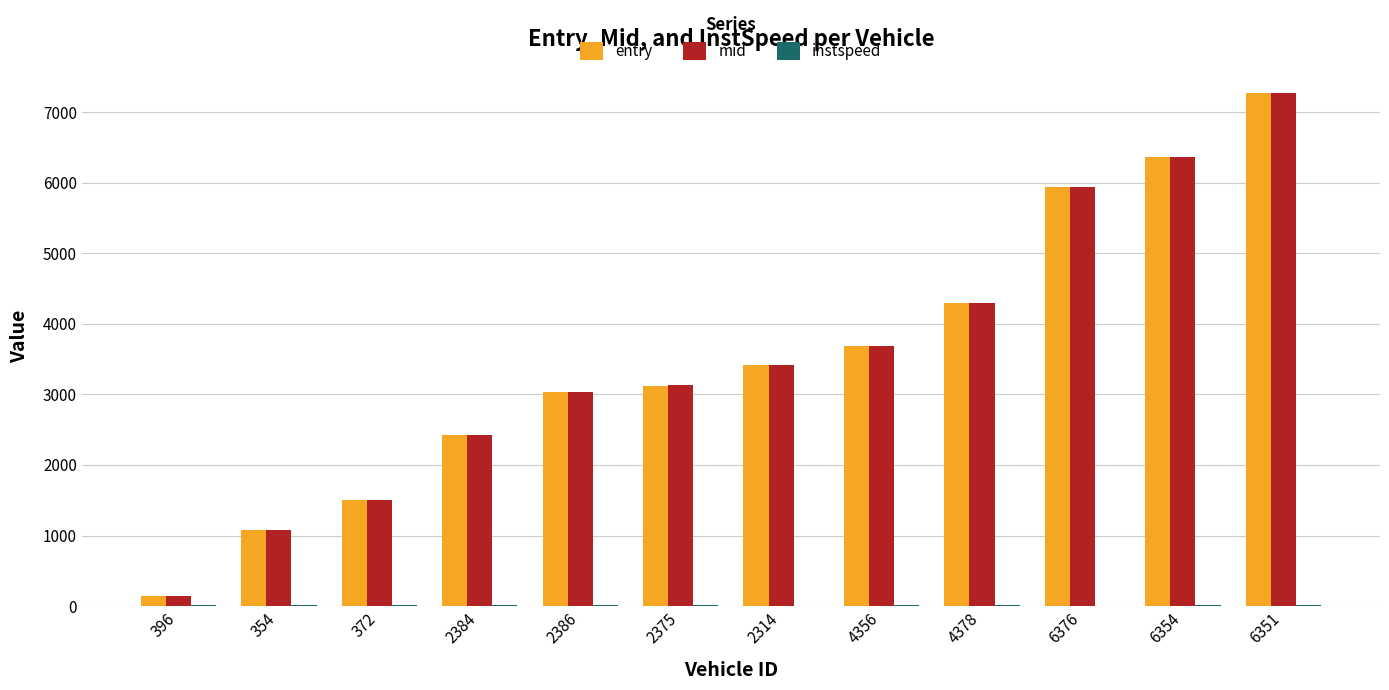

Is the value of entry at 354 greater than the value of mid at 6354?

No